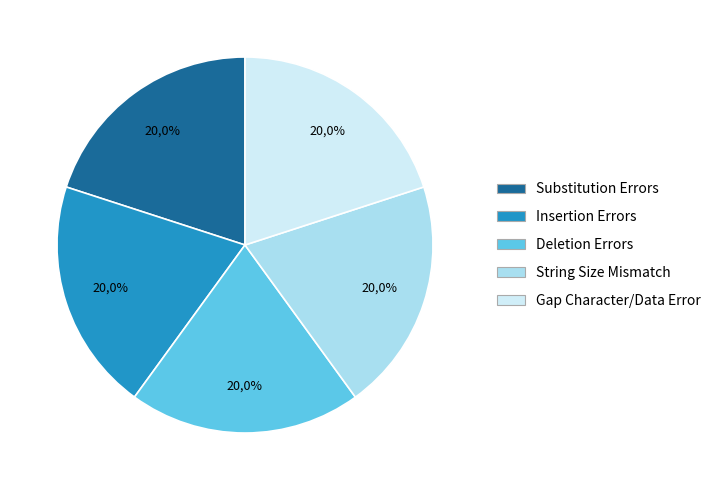

Does String Size Mismatch account for over 50% of the chart?

No